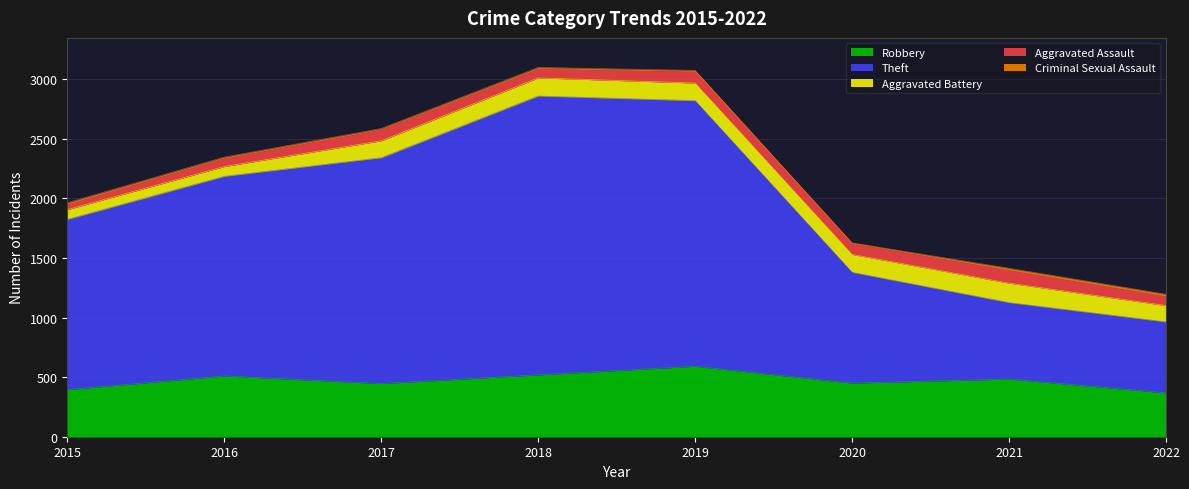

True or false: Robbery and Criminal Sexual Assault cross at least once.

False